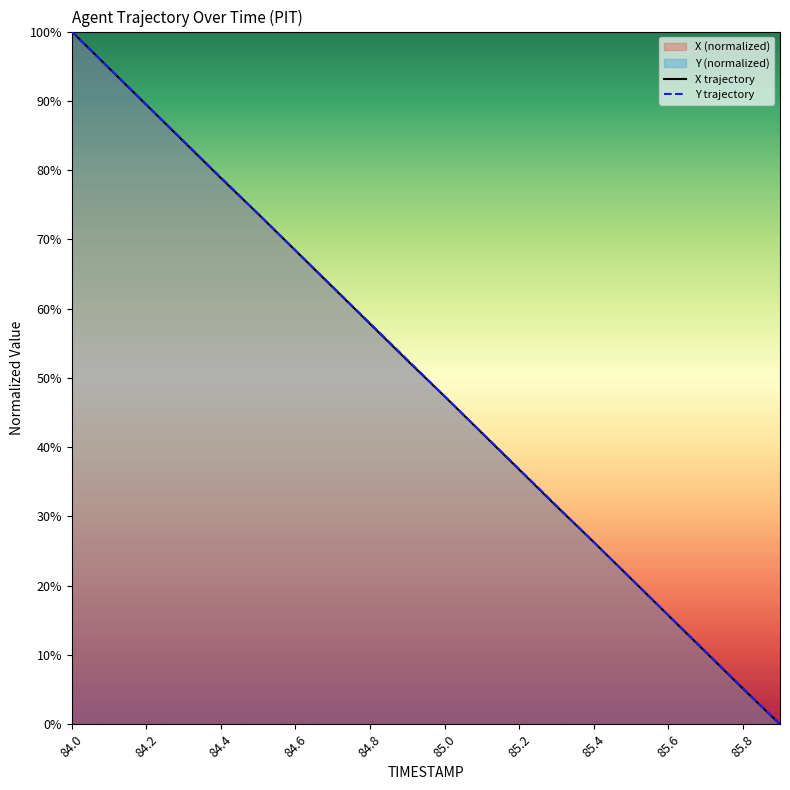

At which category does the chart reach its peak across all series?

84.0